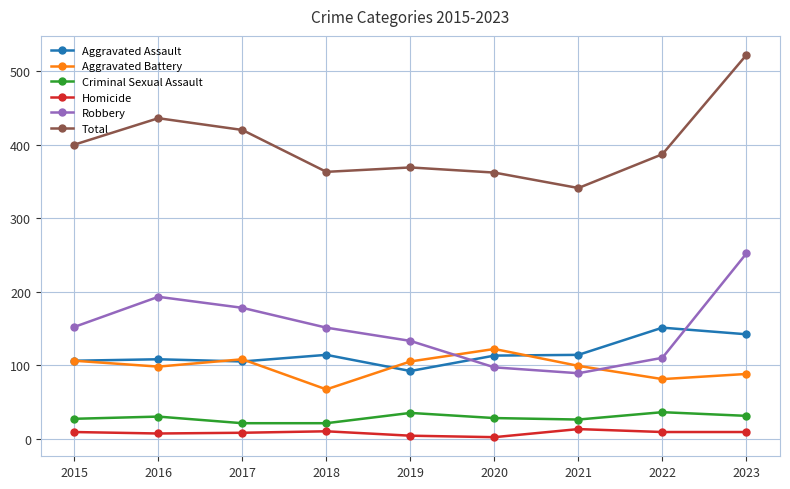

True or false: Robbery has a value of 110 at 2022.

True